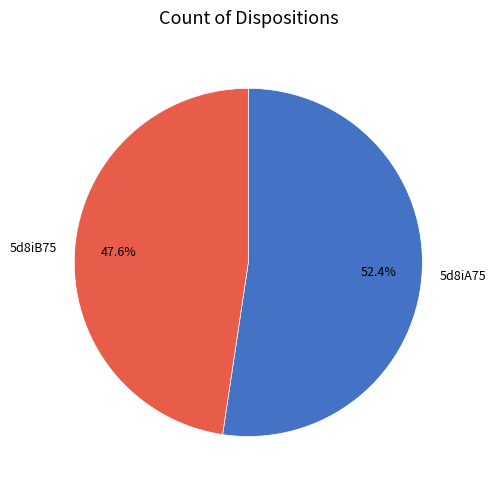

Count the number of slices in the pie.

2